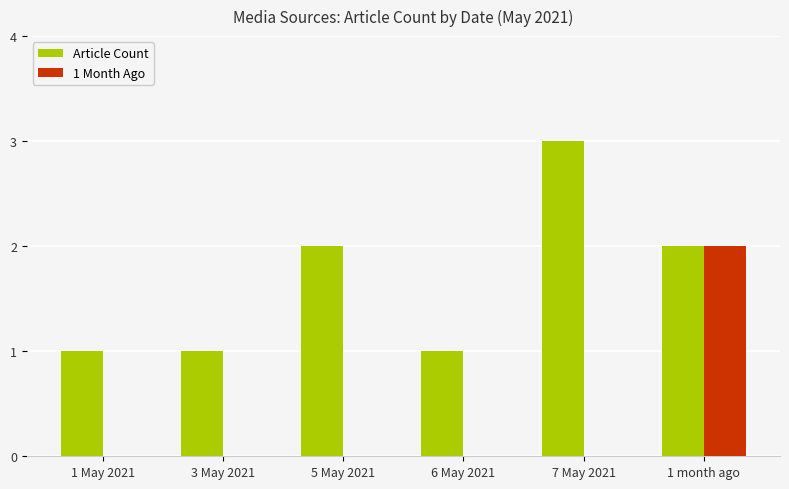

Does the chart contain stacked bars?

No